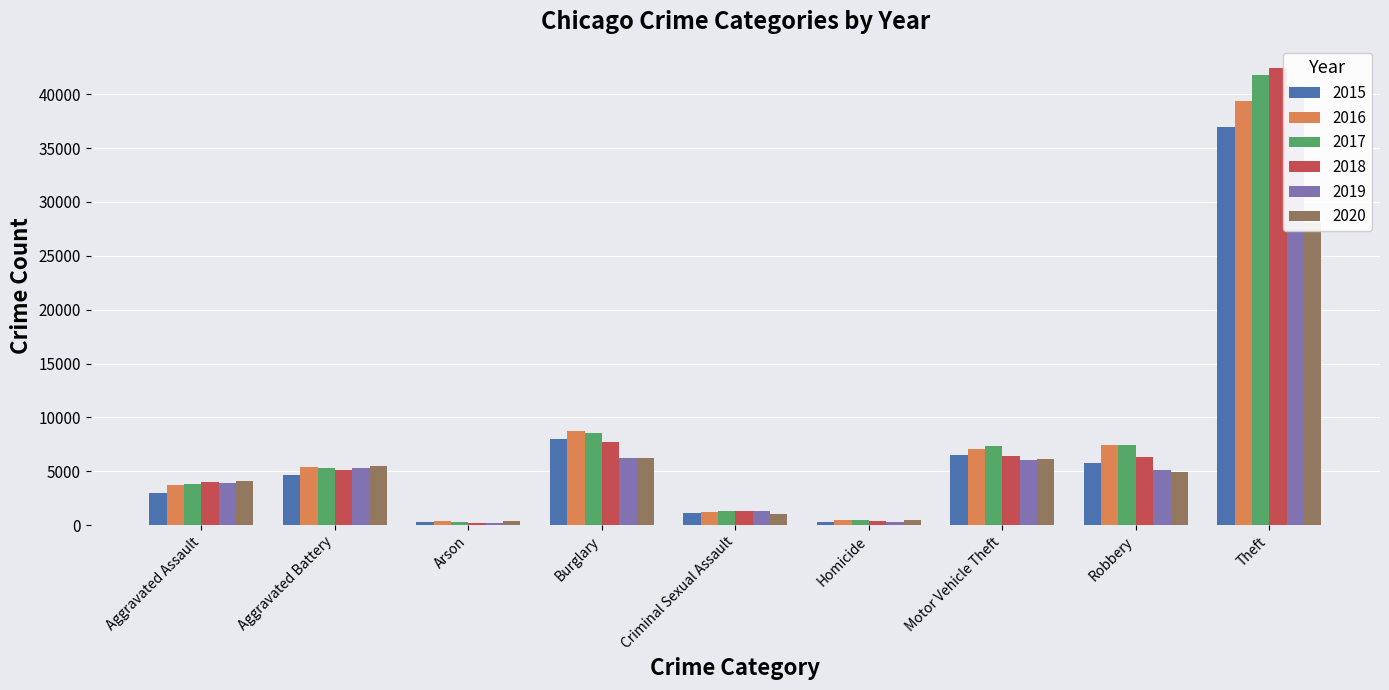

What is the sum of all 2019 values?

69173